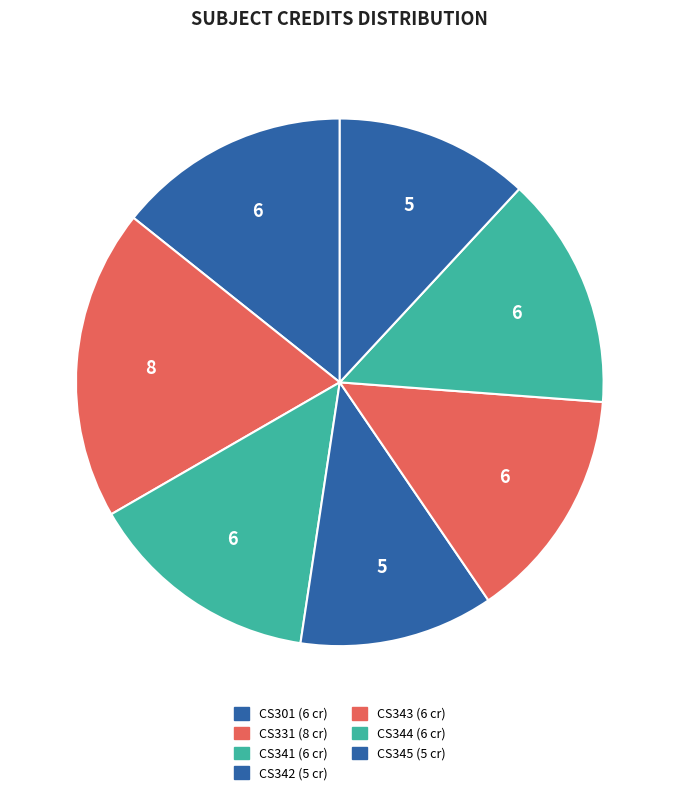

Count the number of slices in the pie.

7